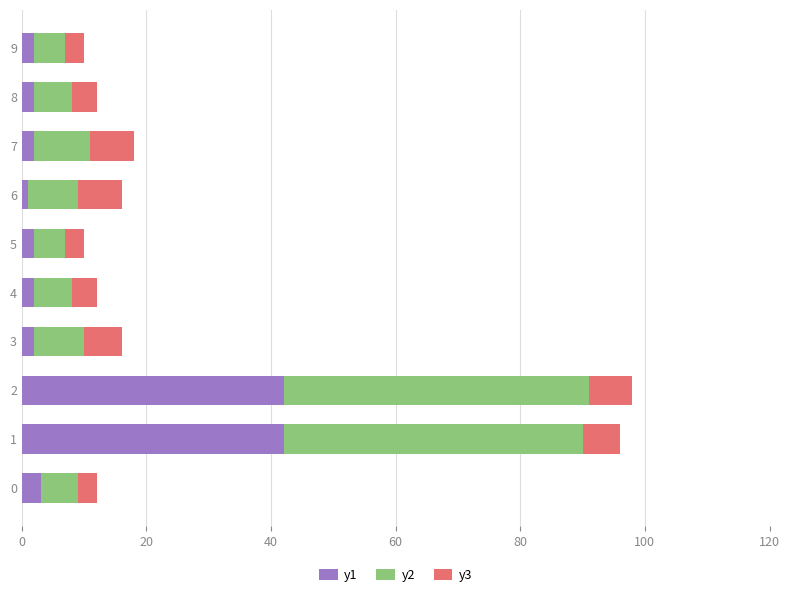

Is it true that y1 equals 2 at 8?

True